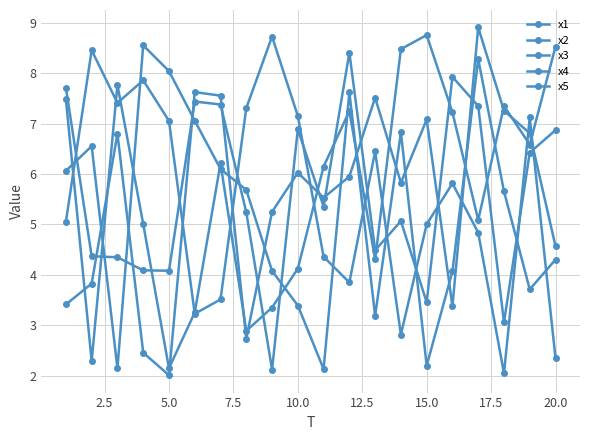

Count the number of categories in the chart.

20